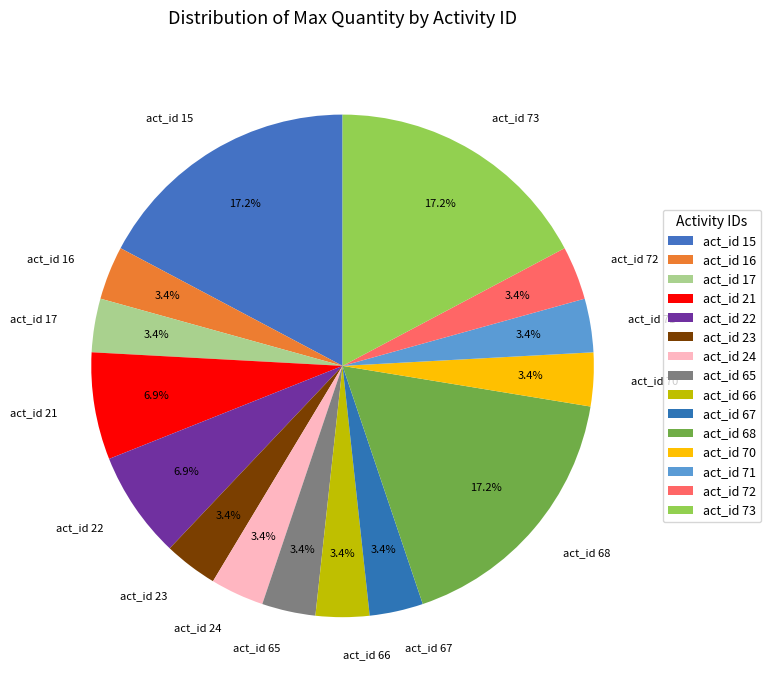

How many segments does this pie chart have?

15